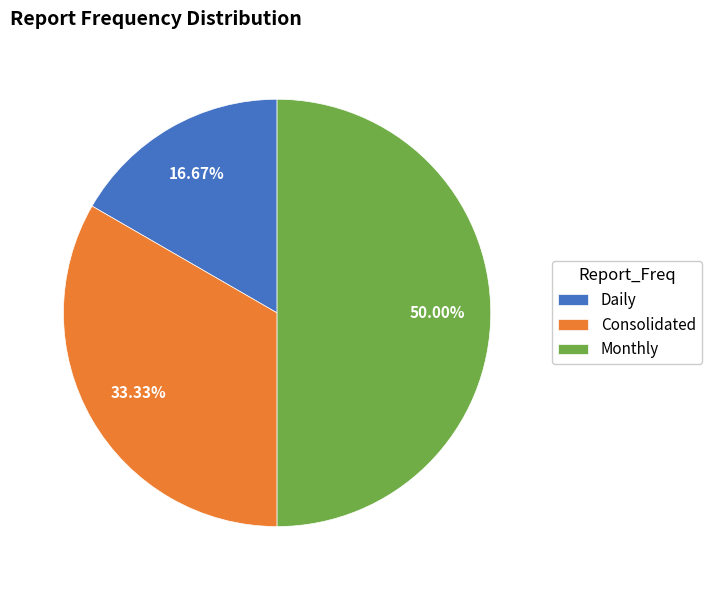

Between Daily and Consolidated, which is larger?

Consolidated